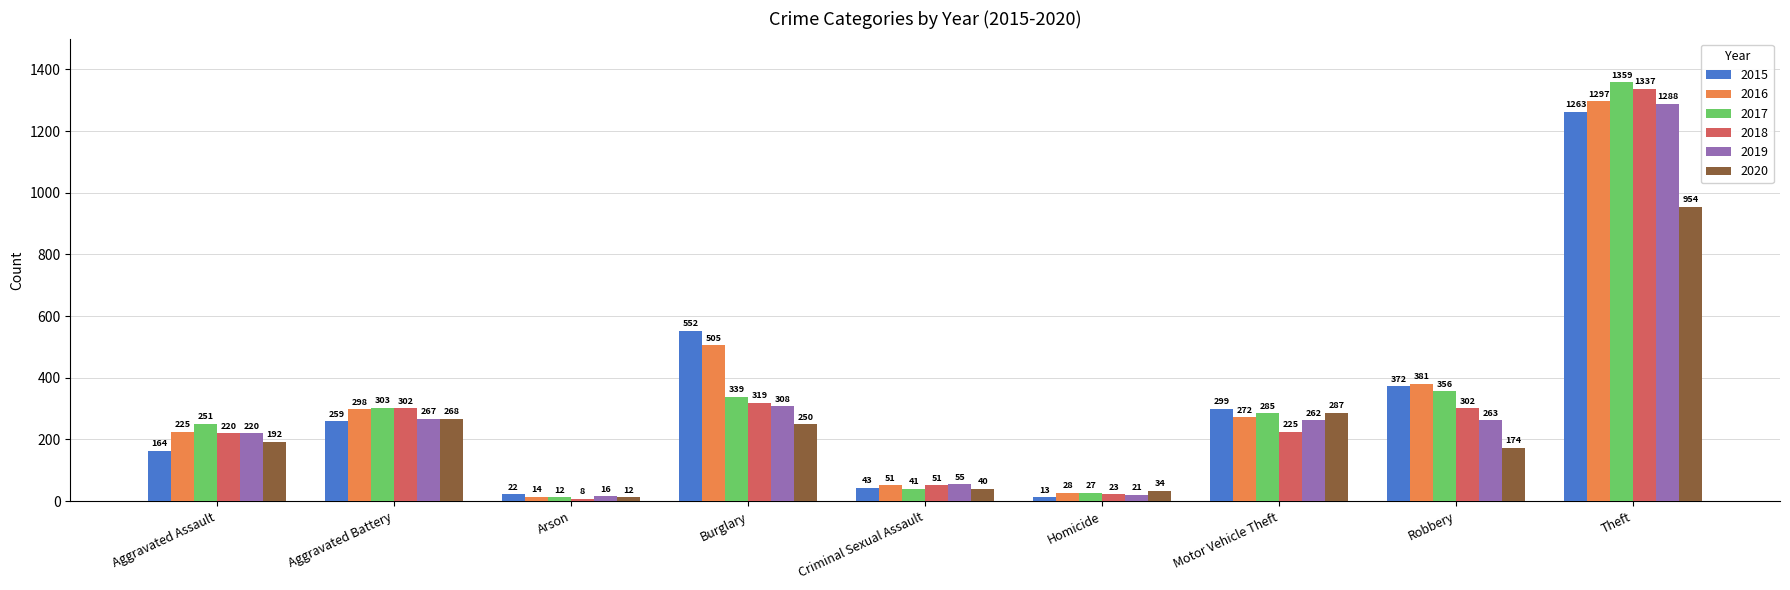

What is the label of the 4th bar from the left?

Burglary